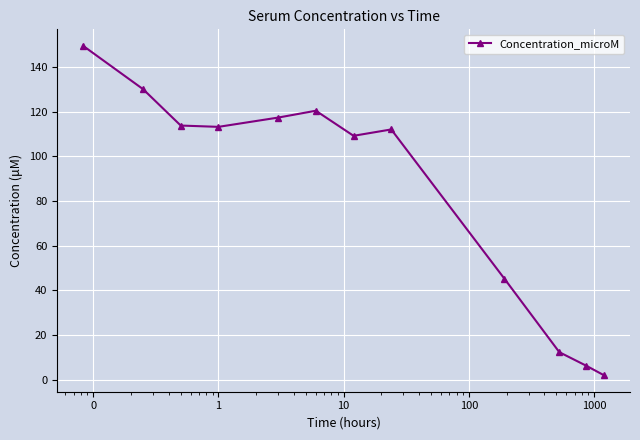

How many points are higher than both their immediate neighbors (excluding endpoints)?

2